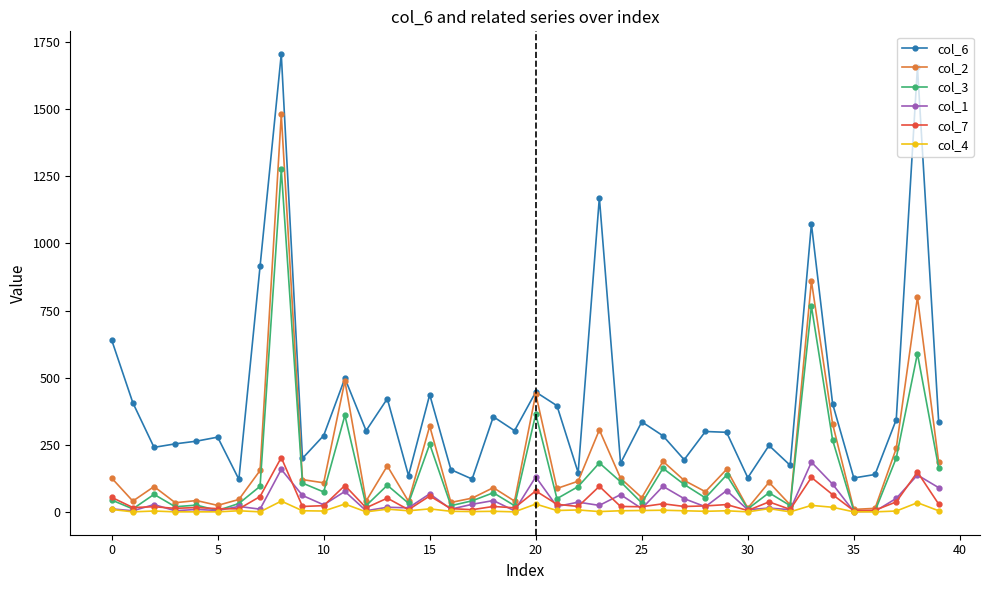

How many lines are shown in the chart?

6